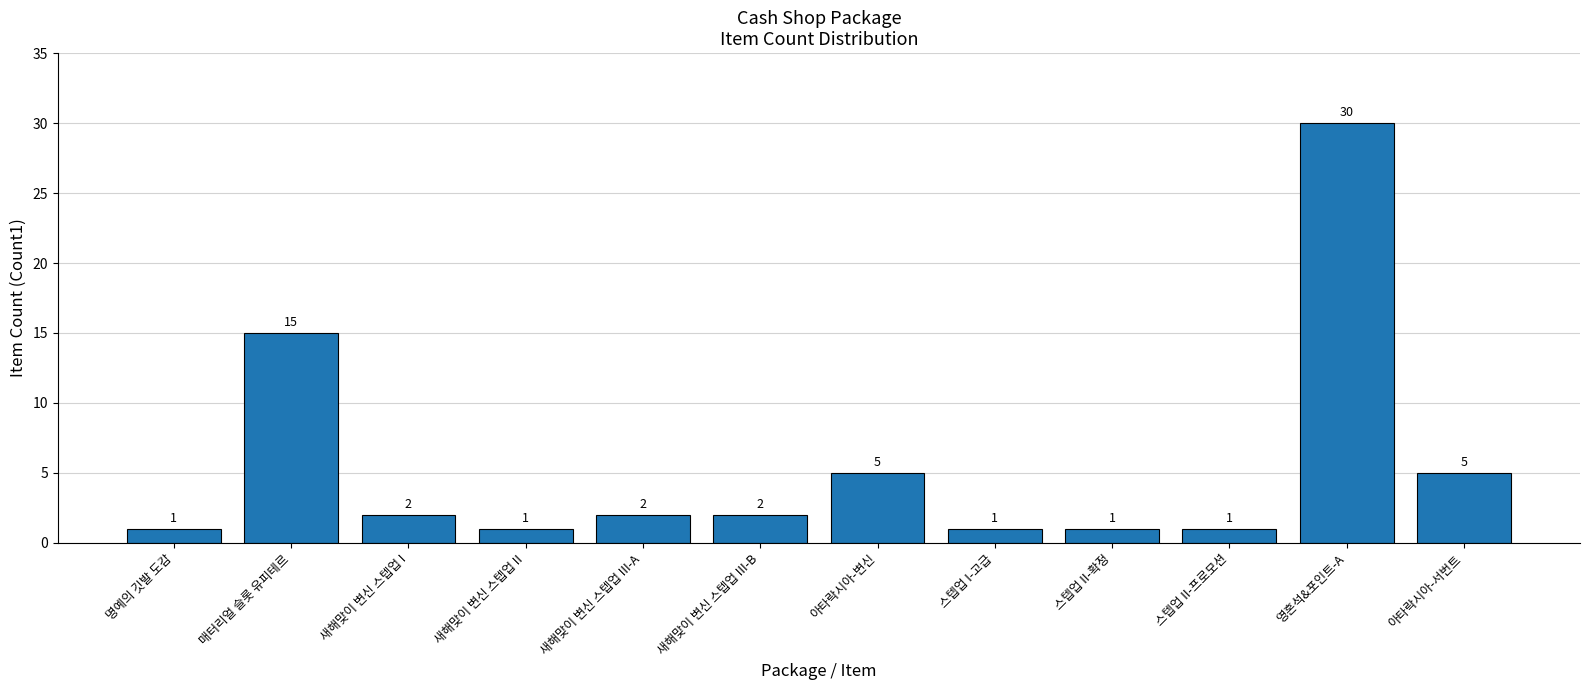

Reading left to right, extract all data points from this chart.

1	15	2	1	2	2	5	1	1	1	30	5